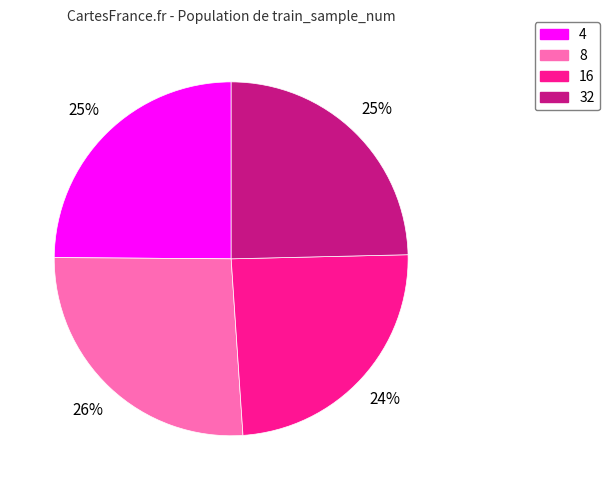

Count the number of slices in the pie.

4